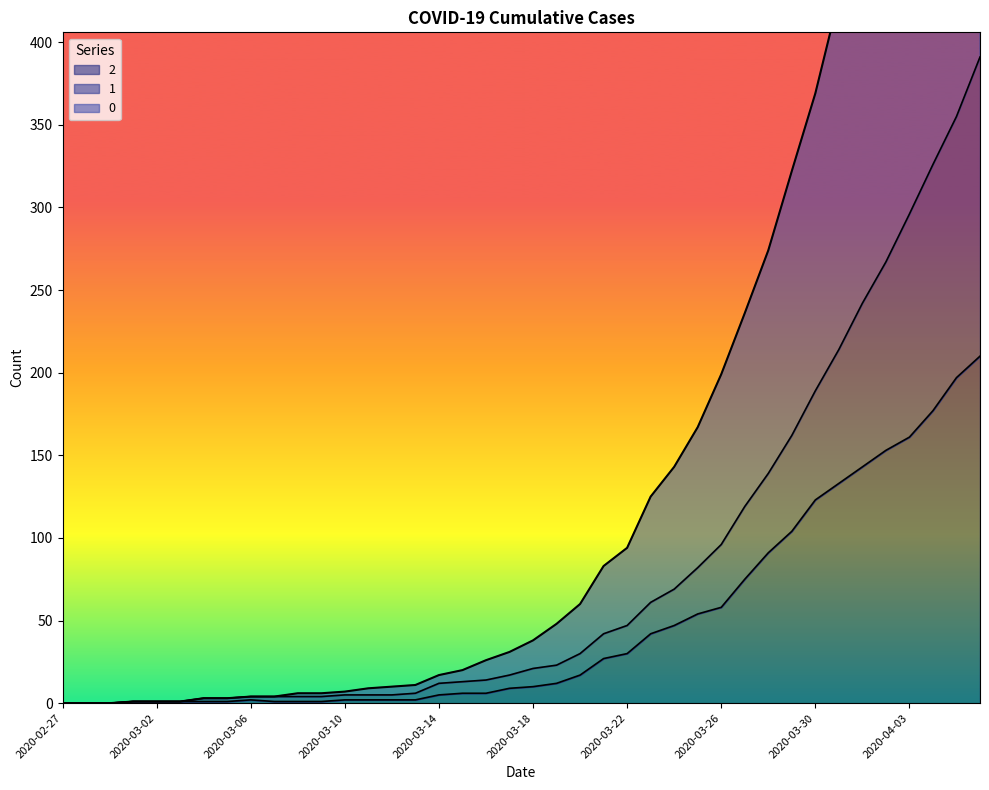

True or false: 2 and 0 intersect in this chart.

False